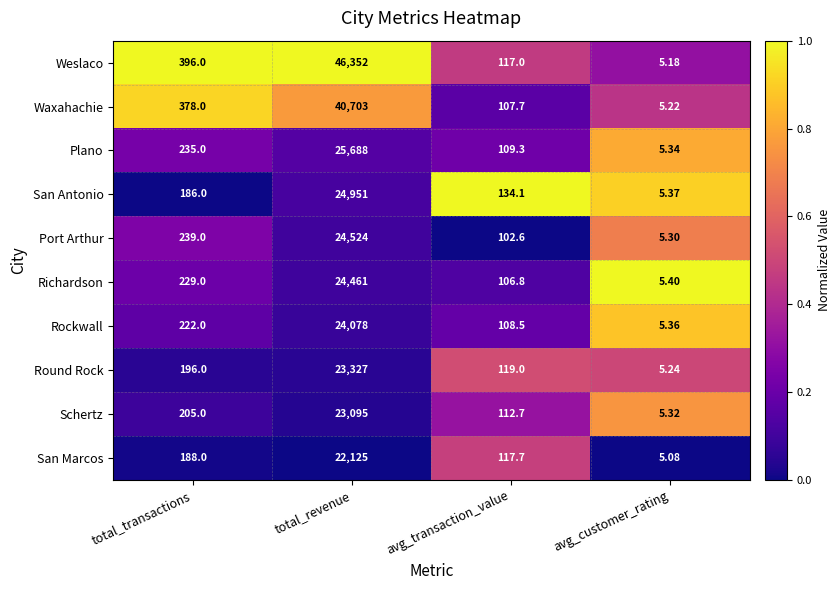

Which series has the largest total across all categories?

Weslaco